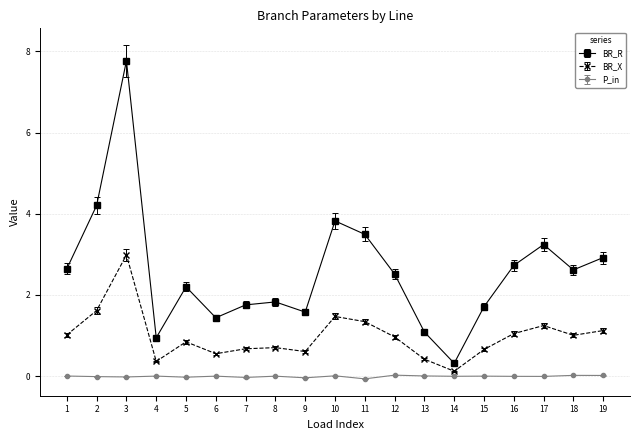

How many distinct data groups are displayed?

3